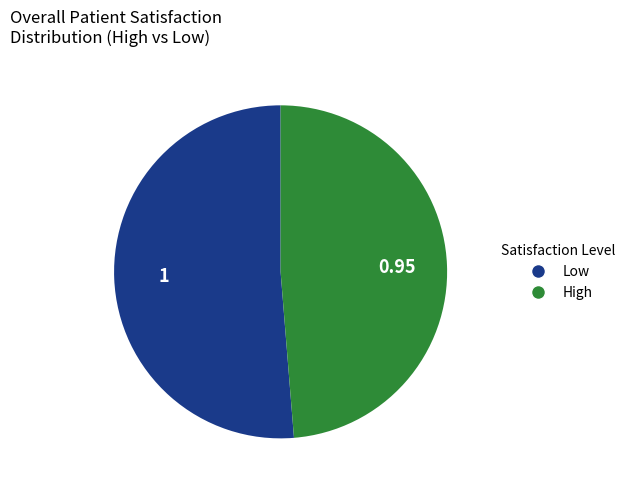

What is the smallest slice in the pie chart?

High